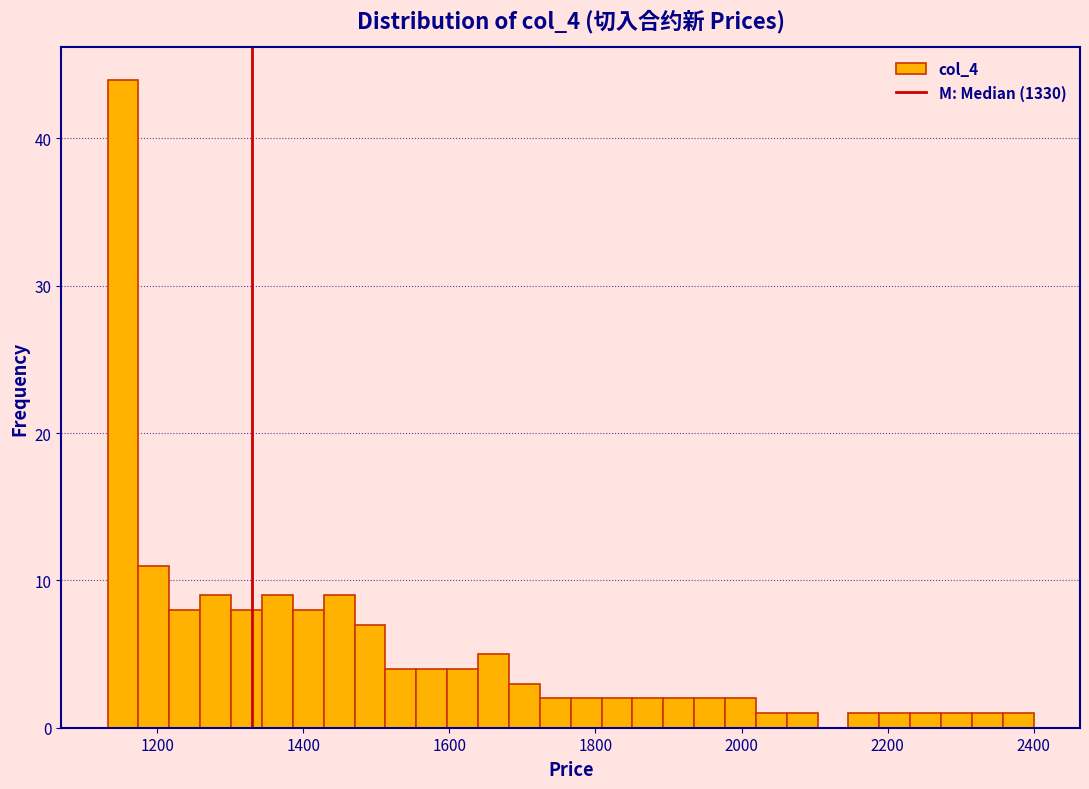

Around what value on the x-axis is the tallest bar? Give the approximate position of its centre, as read against the axis.

1160